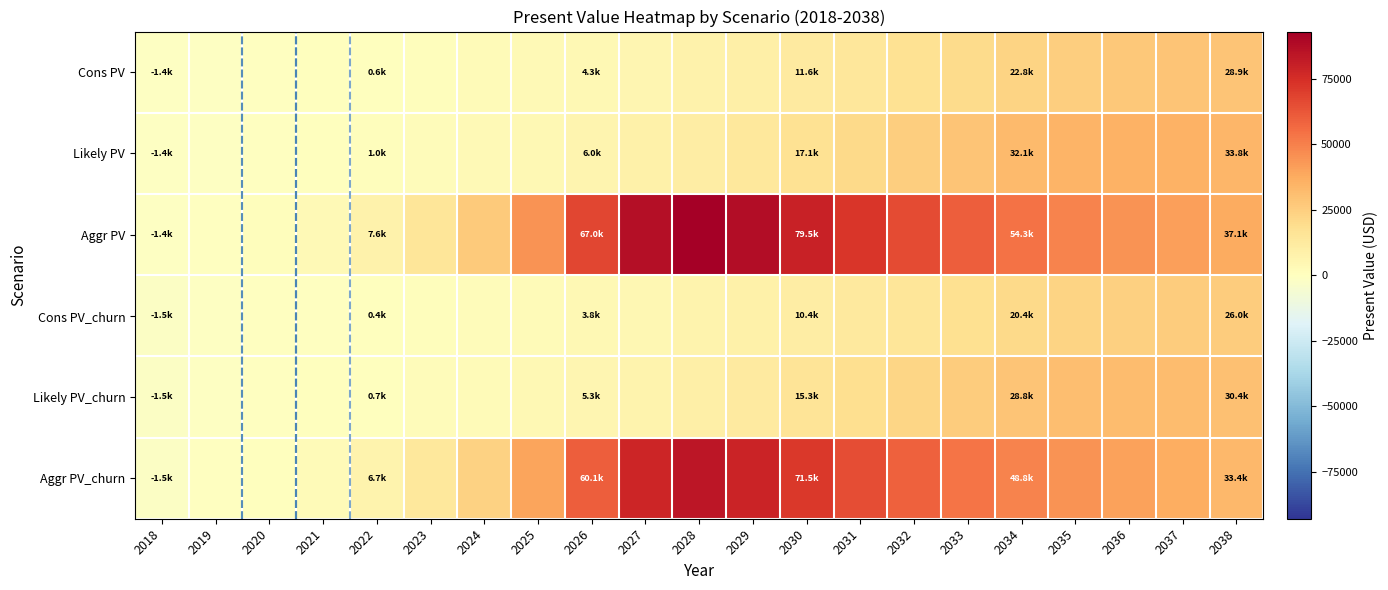

What is the spread (max minus min) of values at 2036?

20374.4